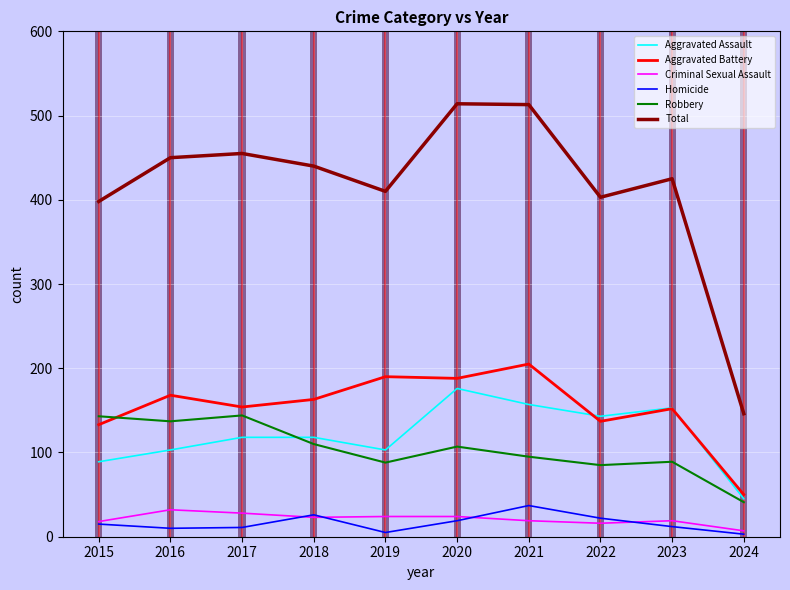

Which series has the largest range (max minus min)?

Total